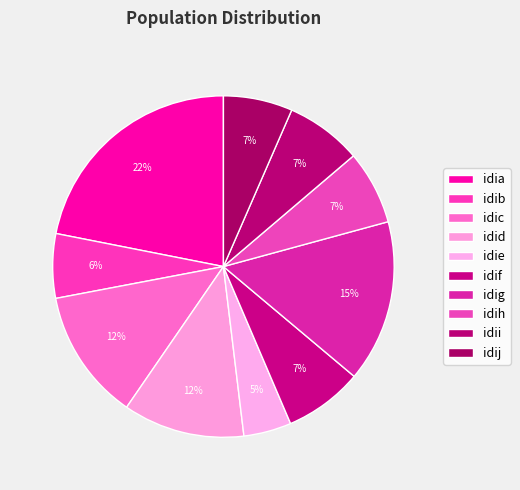

To the nearest percent, what percentage of the pie is idih?

7%